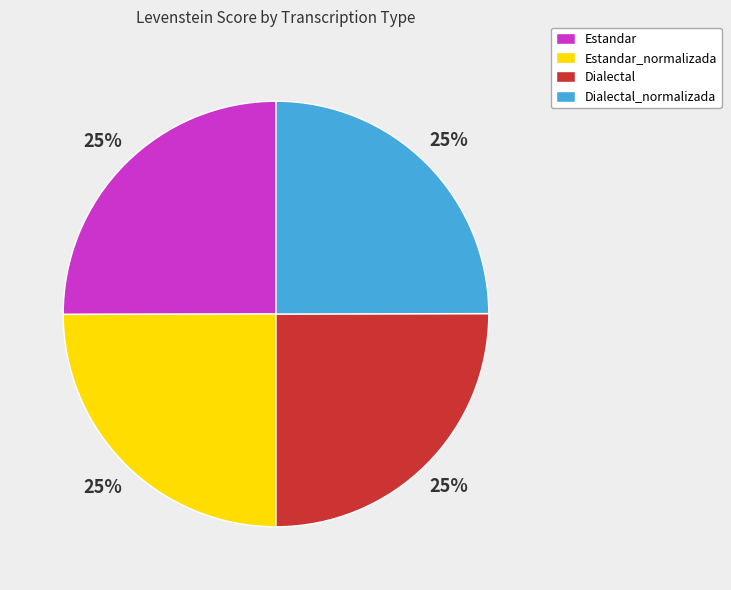

What is the ratio of the value at Estandar_normalizada to the value at Dialectal?

1.0